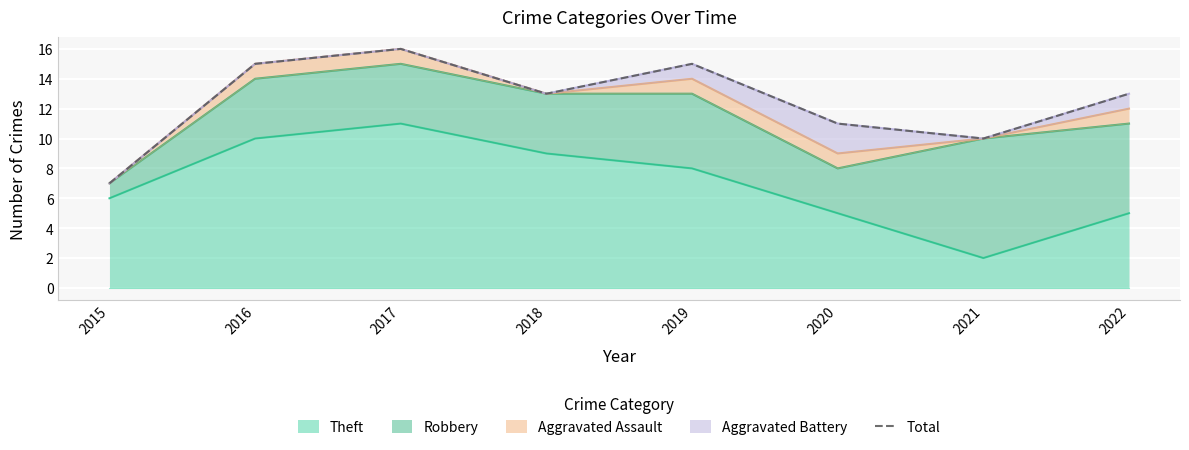

The value at 2020 is 11. True or false?

True